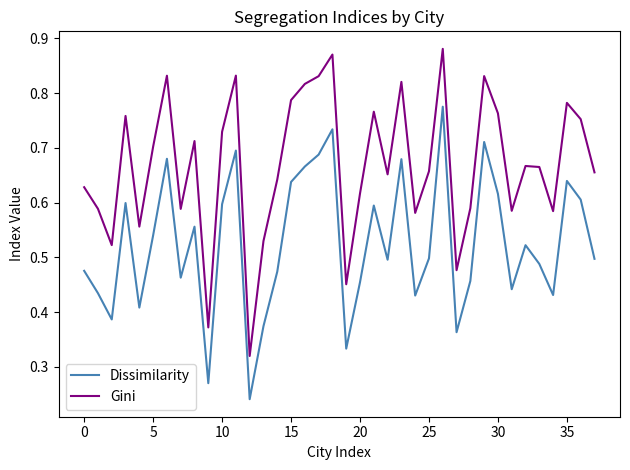

True or false: Dissimilarity and Gini cross at least once.

False